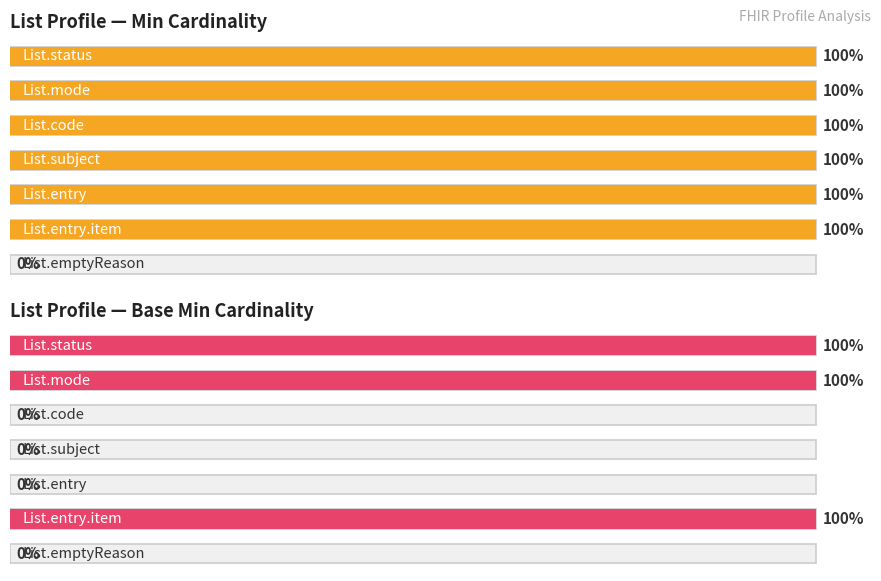

What is the label of the 7th bar from the left?

List.emptyReason